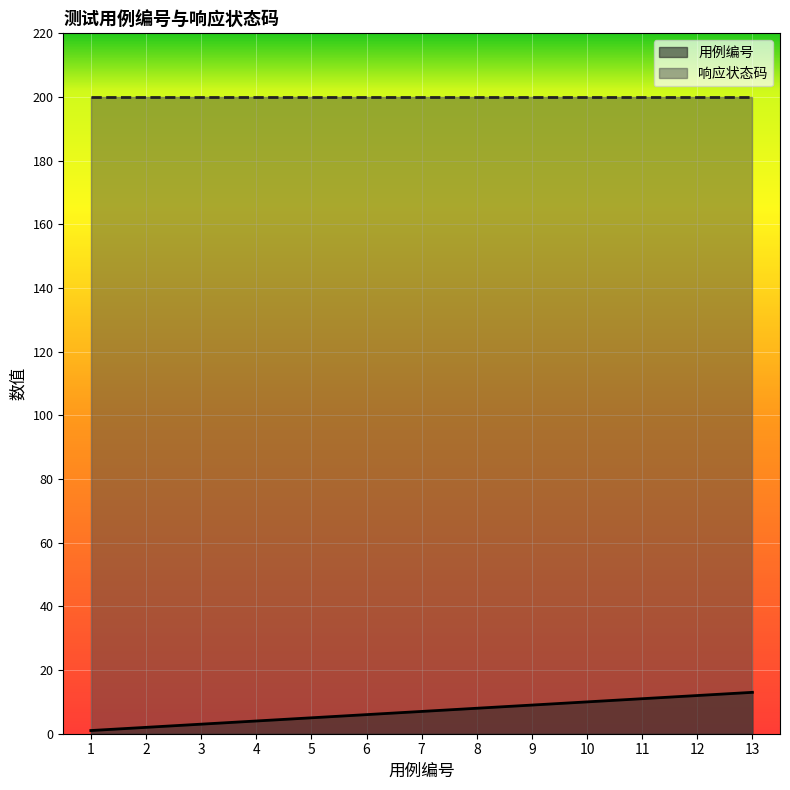

What is the minimum value shown in the chart?

1